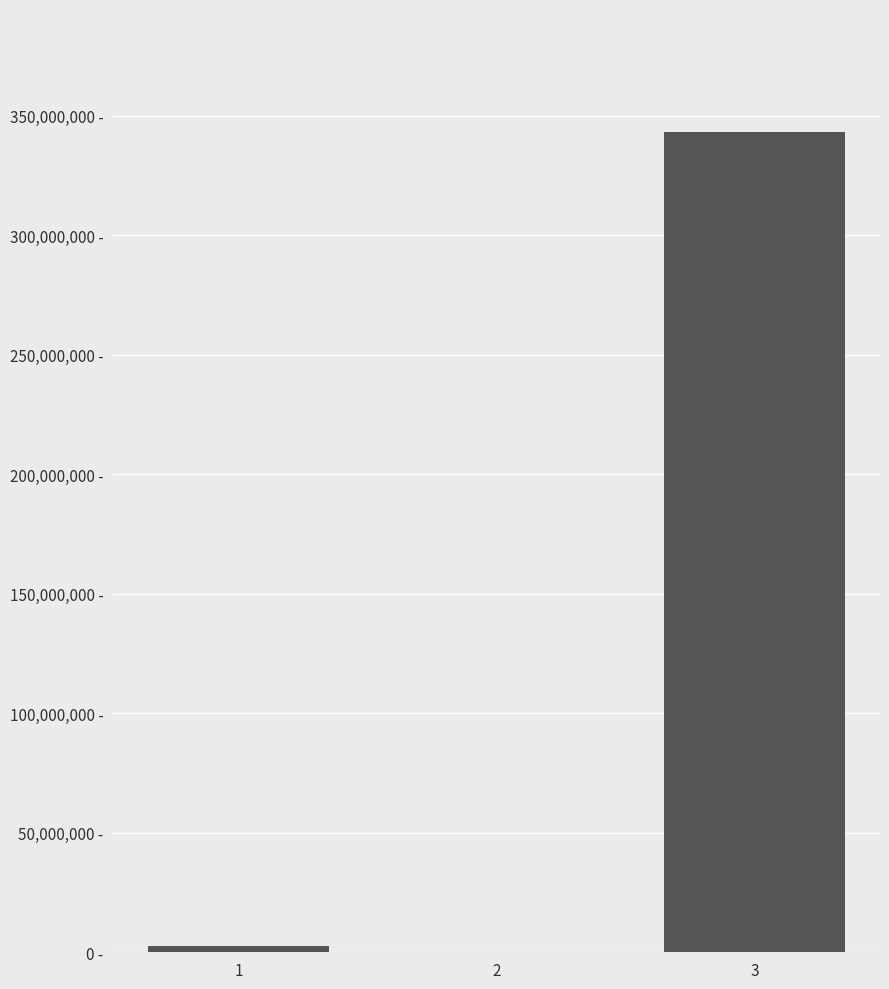

Is it true that the value at 1 is 931607?

False